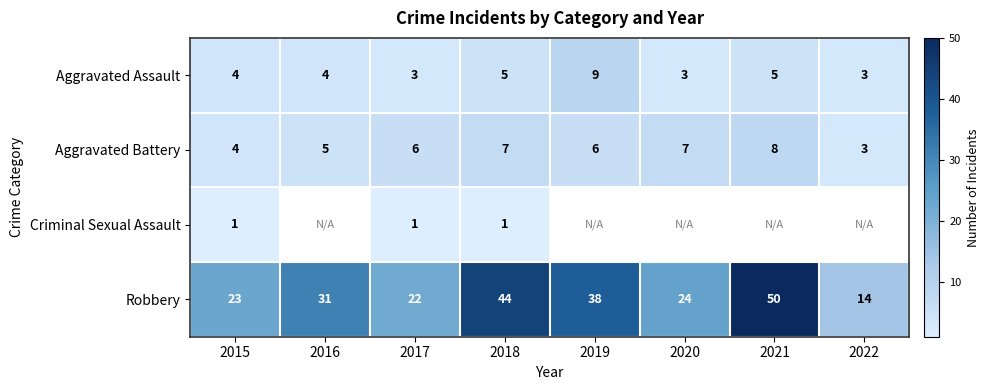

What is the sum of all Robbery values?

246